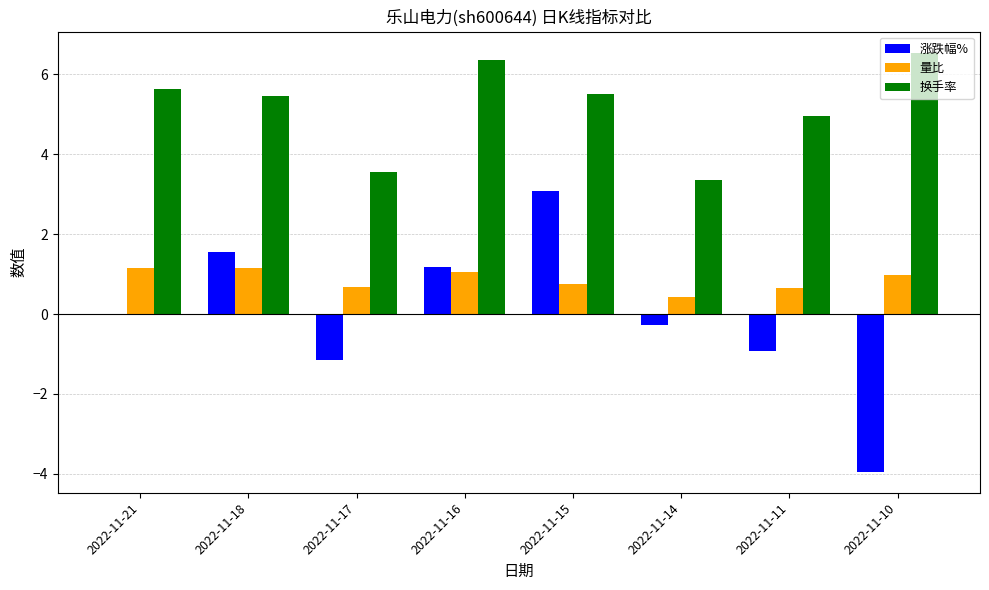

What is the sum of all 量比 values?

6.8